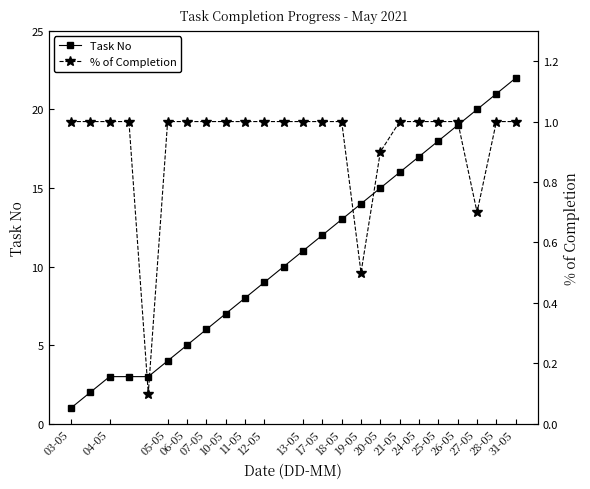

List the series in order of their overall mean, highest first.

Task No, % of Completion